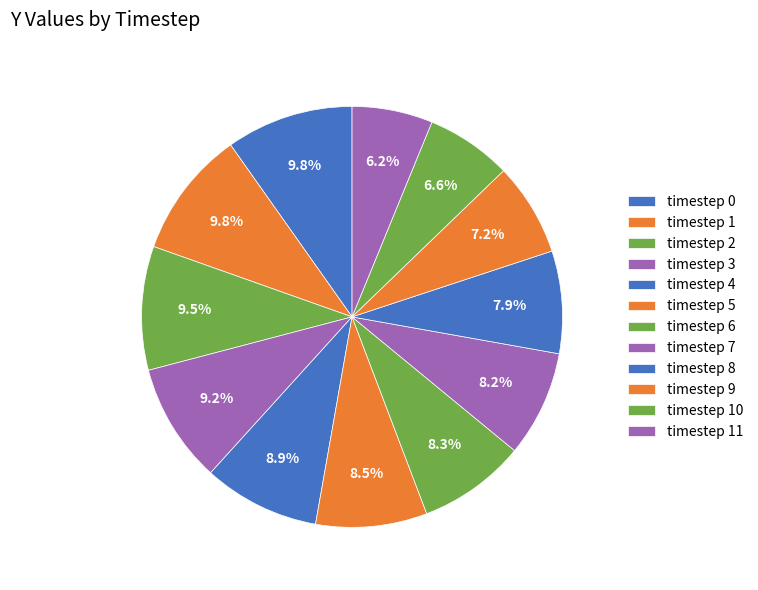

Rank the categories by value from highest to lowest.

0, 1, 2, 3, 4, 5, 6, 7, 8, 9, 10, 11